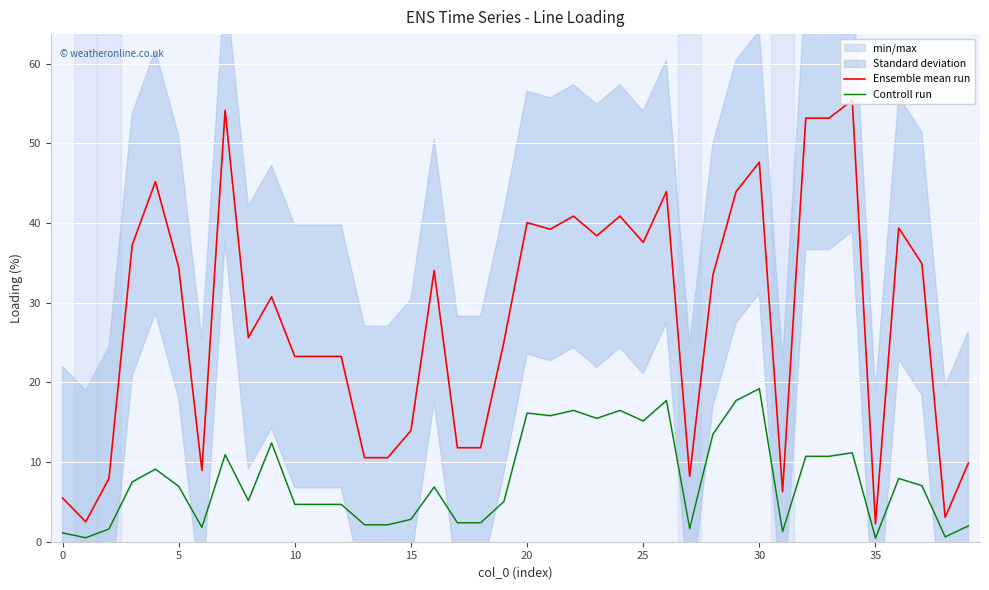

What is the minimum value for Ensemble mean run?

2.2